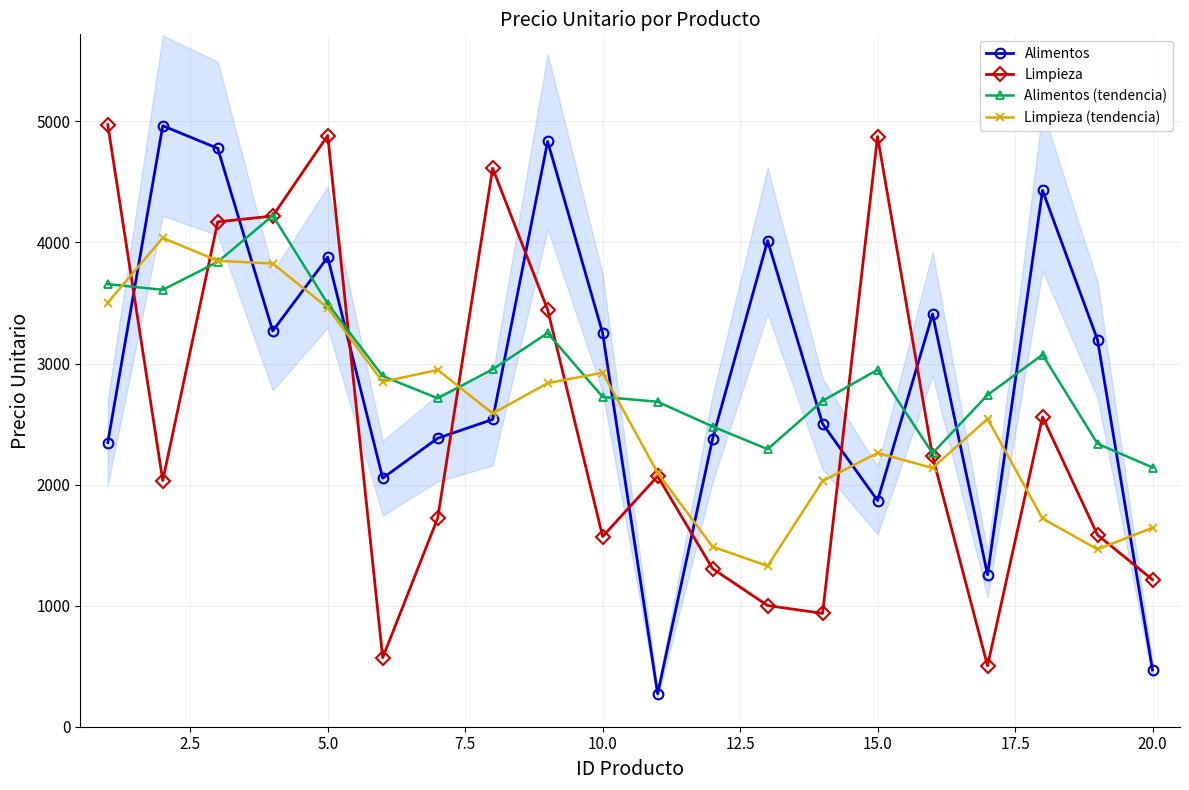

True or false: Alimentos has more than 0 interior local peaks.

True